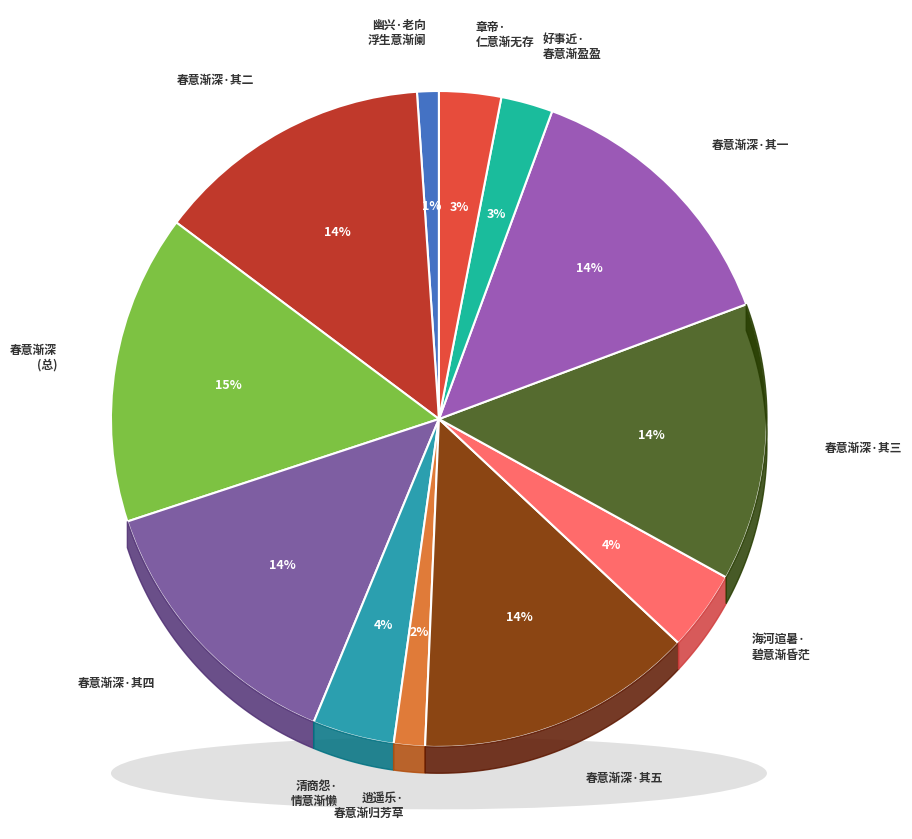

Which category has the smallest portion of the pie?

幽兴·老向浮生意渐阑